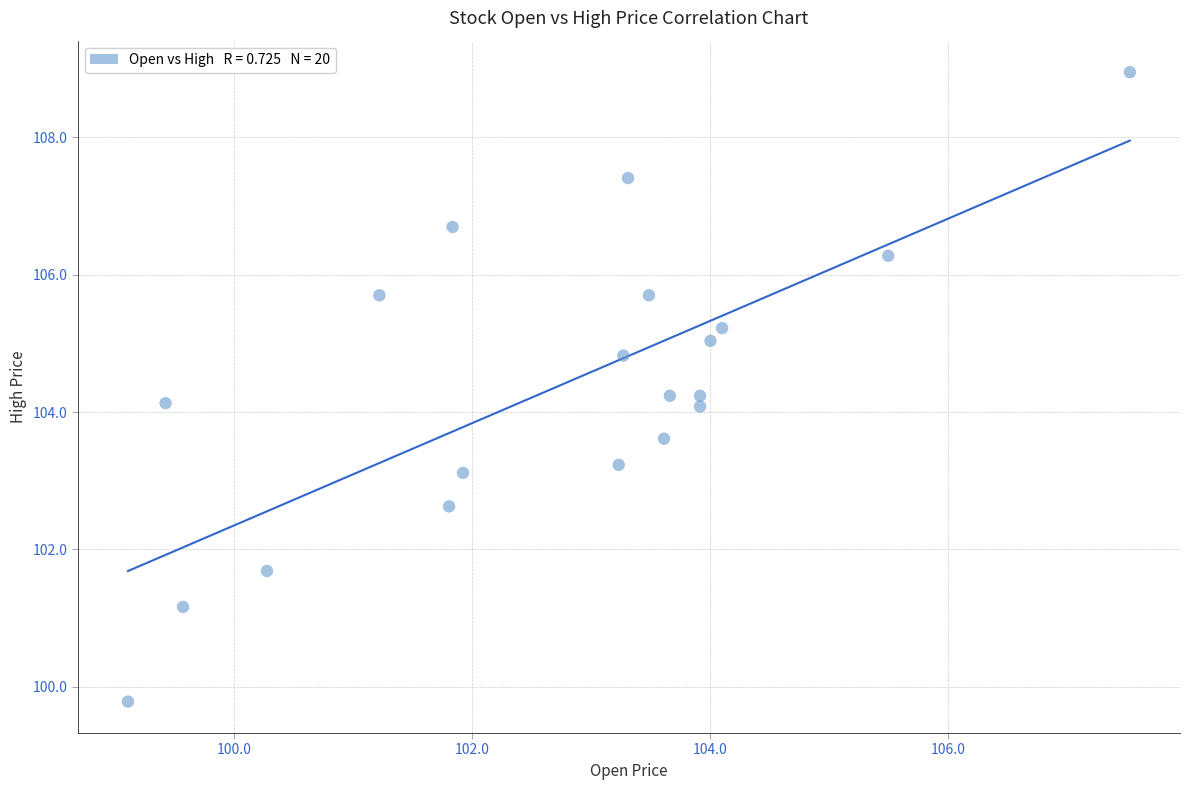

What is the range of Y values (max minus min)?

9.2